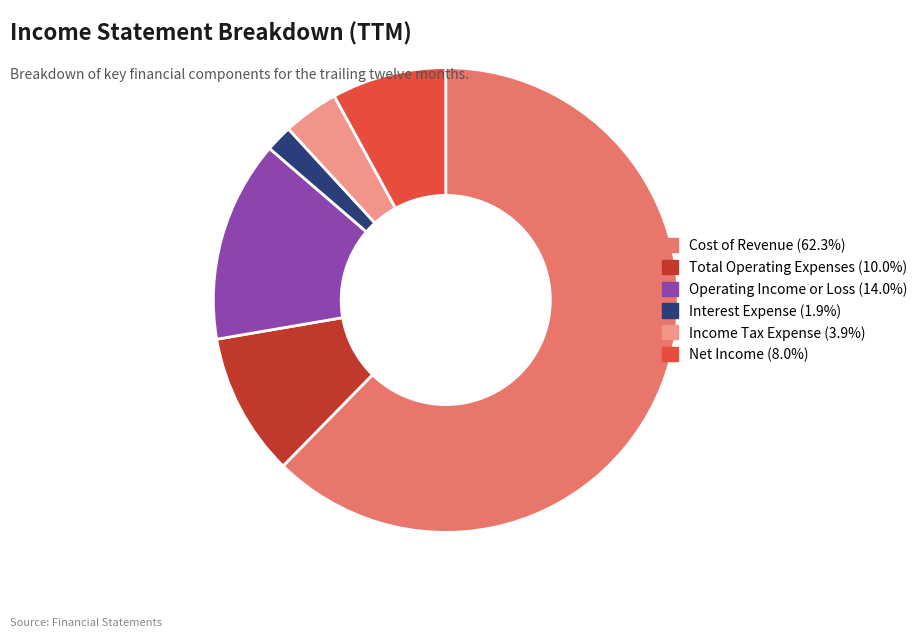

Is there any slice that represents more than half of the pie?

Yes